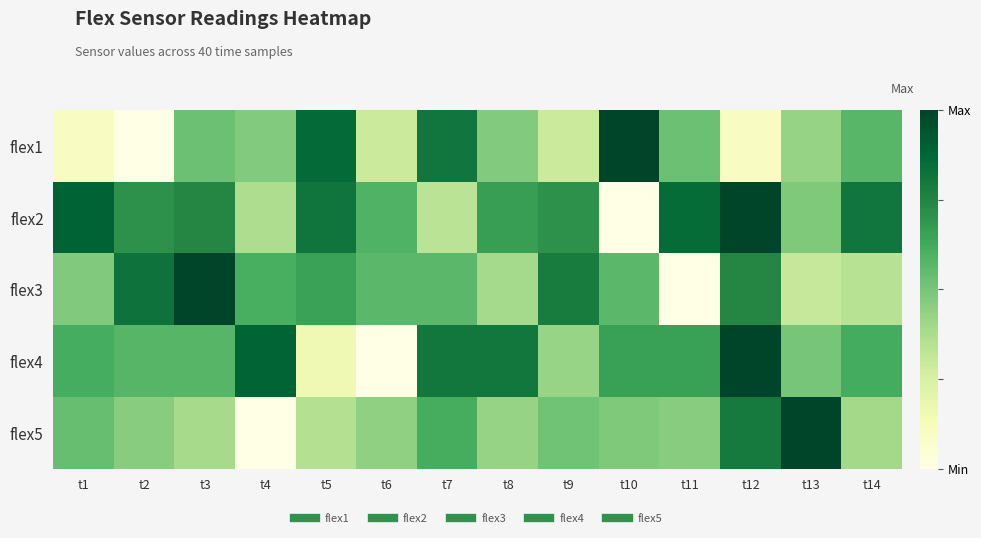

Which category has the highest value across all series?

t10